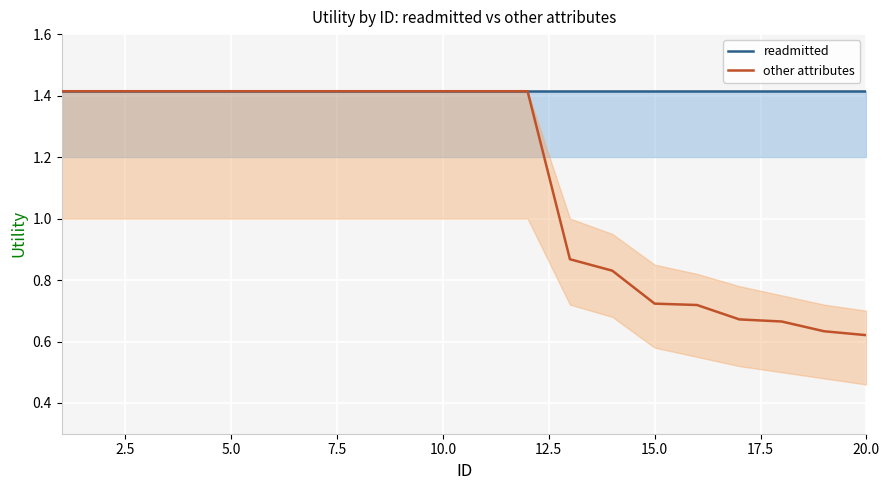

True or false: other attributes and readmitted cross at least once.

False